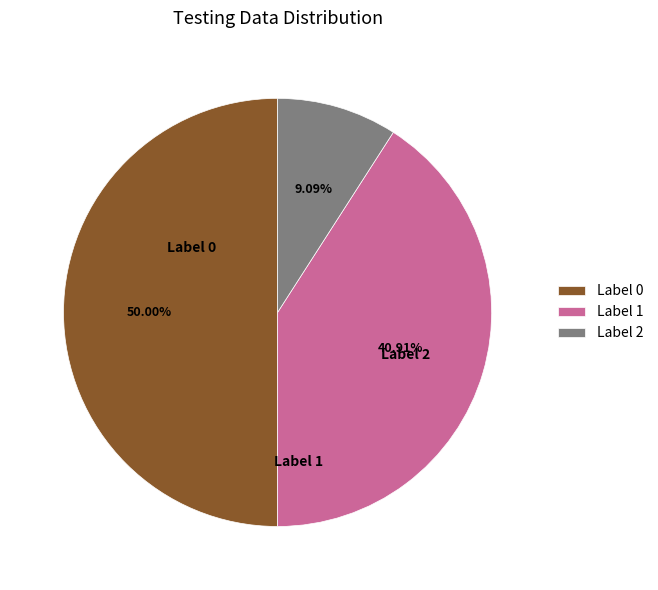

Approximately how many times larger is the value at Label 1 compared to Label 2?

4.5